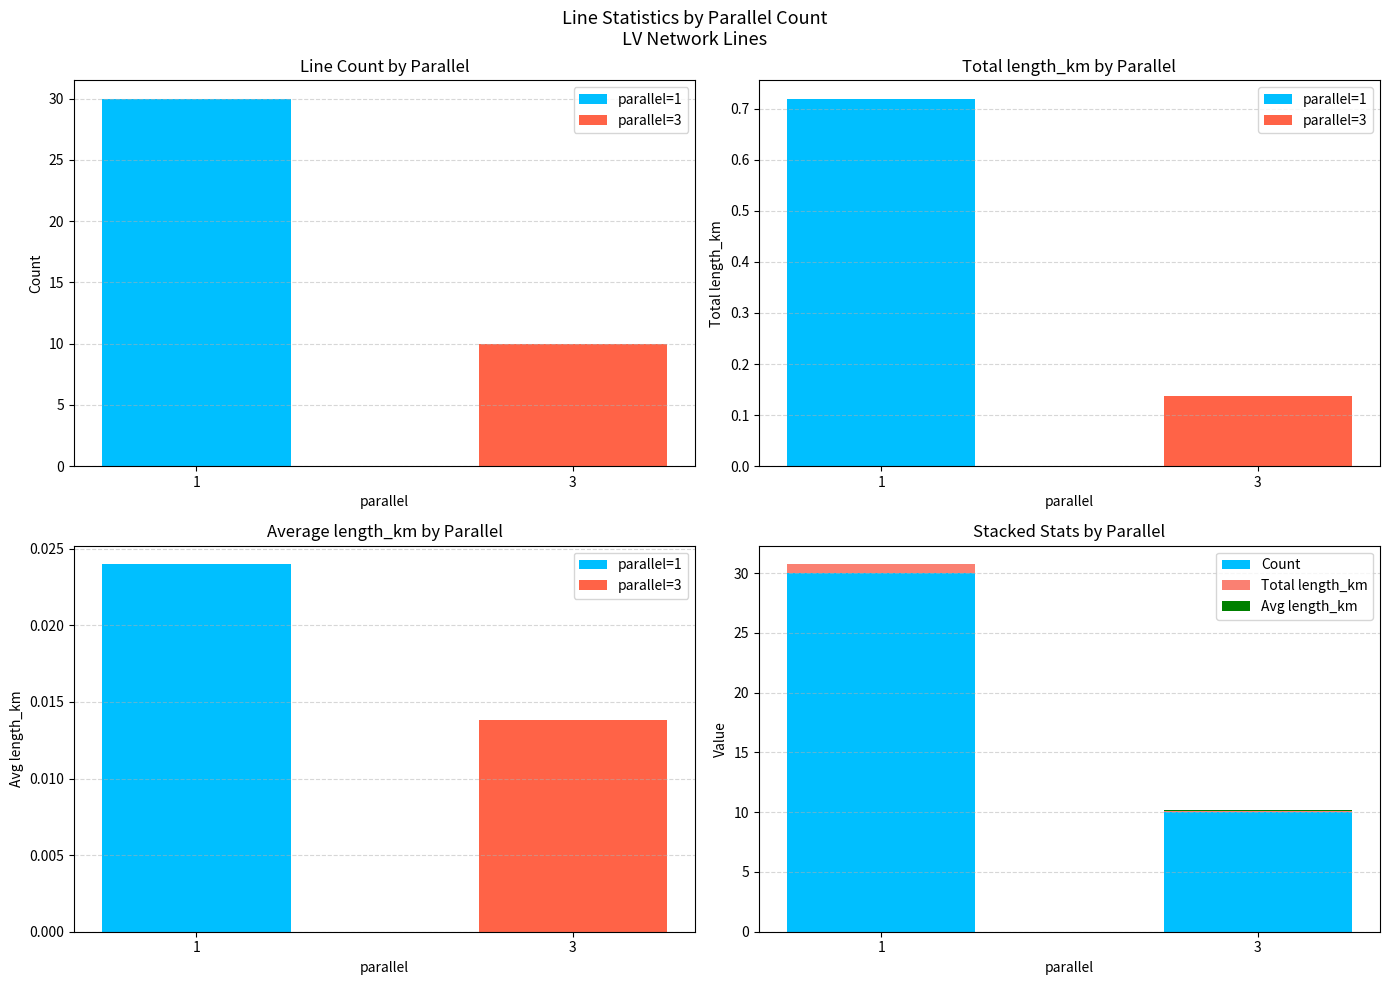

Reading left to right, transcribe all the data shown in this chart.

Count: 30.0	10.0
Total length_km: 0.7	0.1
Avg length_km: 0.0	0.0